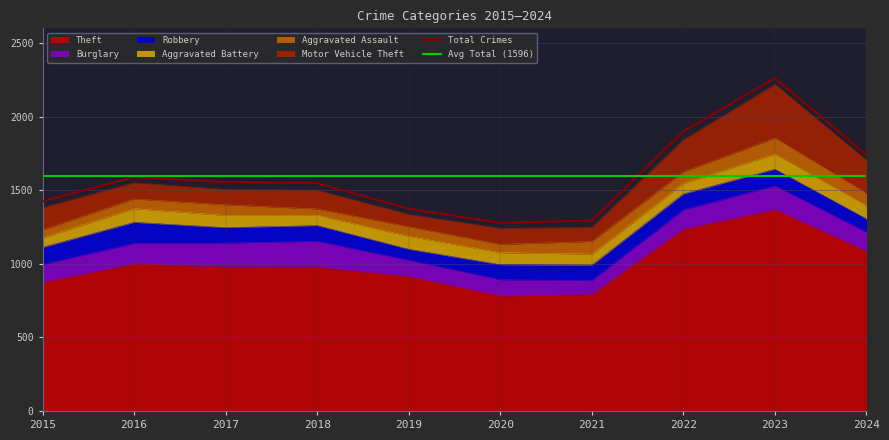

At which label does Aggravated Assault first exceed 72?

2021